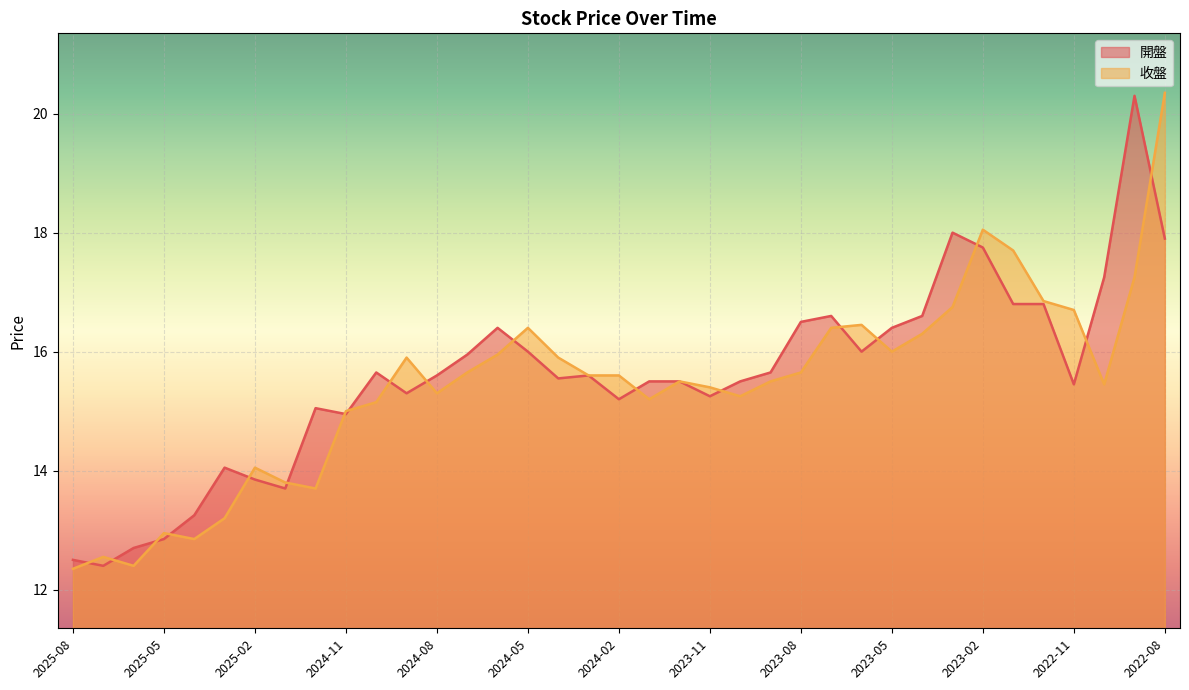

What value does the 收盤 series have at 2024-12?

13.7